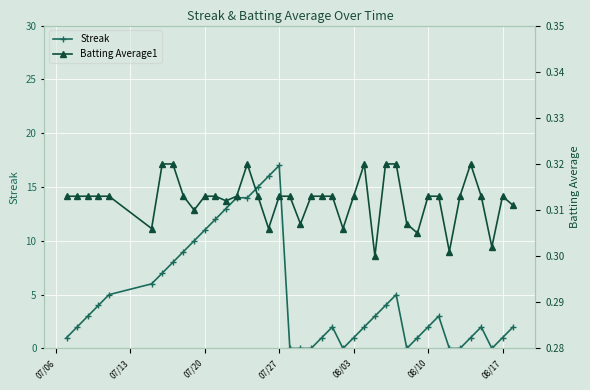

Which series has the largest range (max minus min)?

Streak